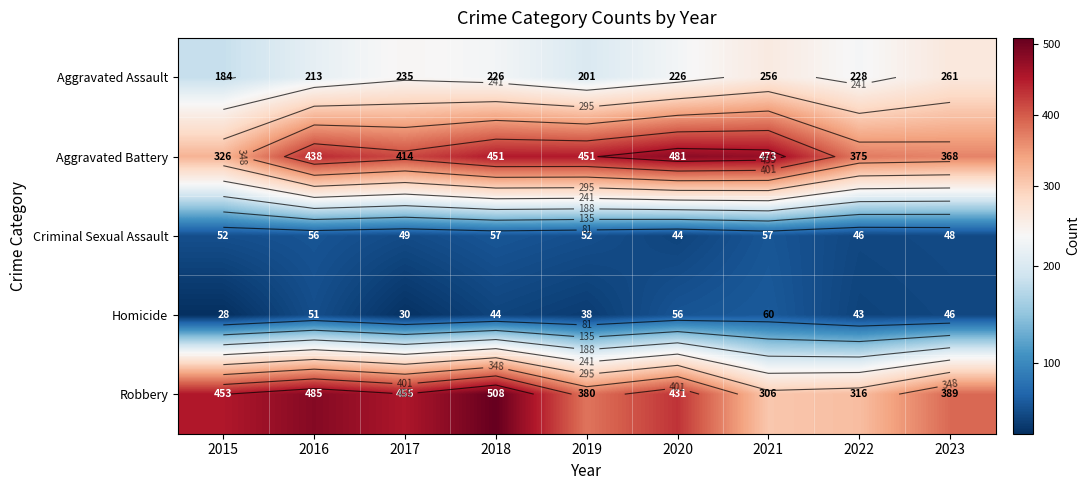

What is the total value across all series at 2020?

1238